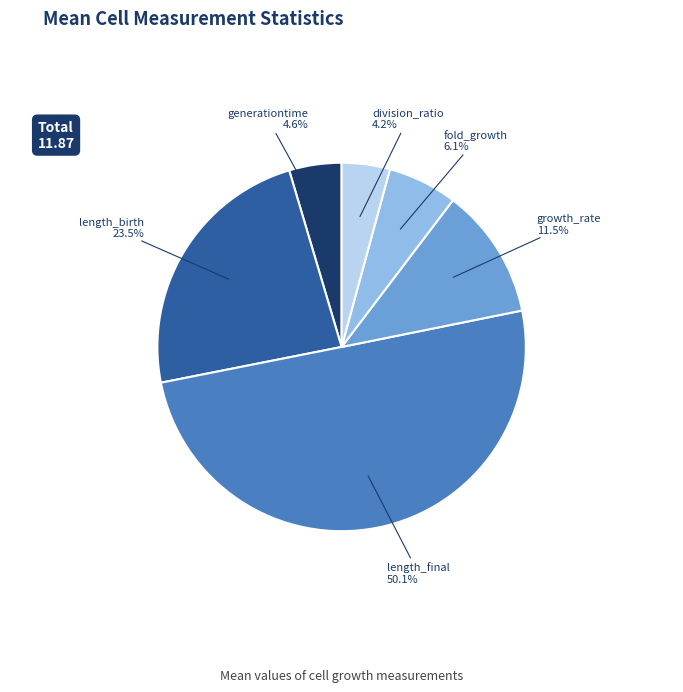

Which has a higher value, fold_growth or length_birth?

length_birth